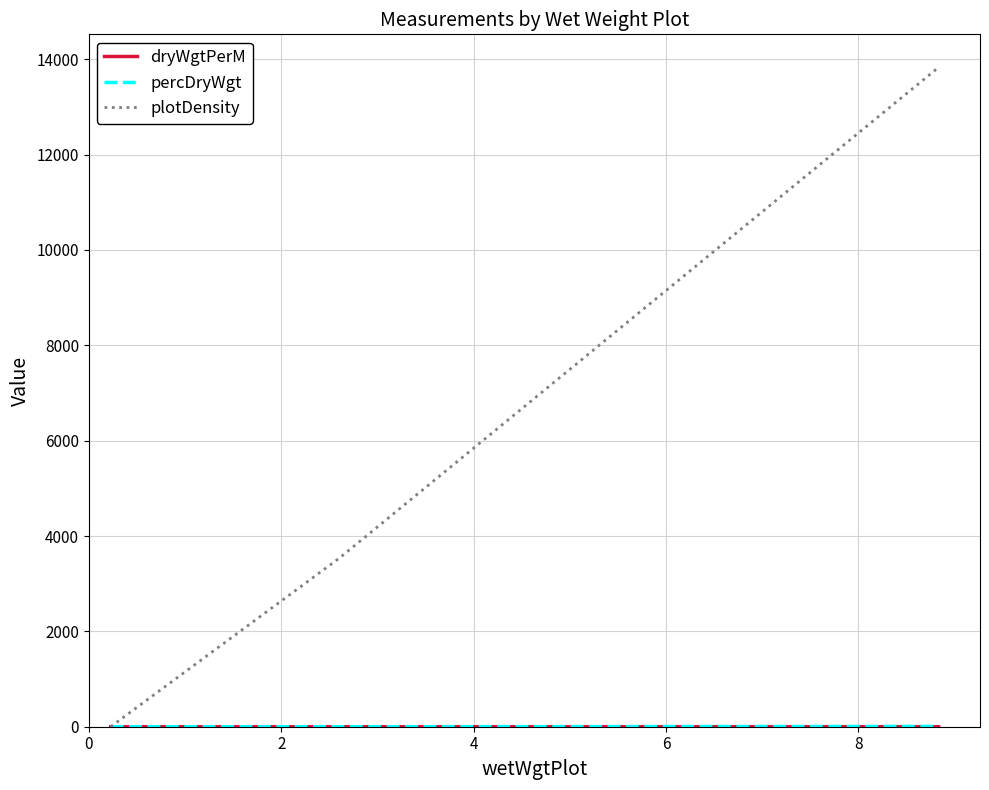

How many lines are shown in the chart?

3